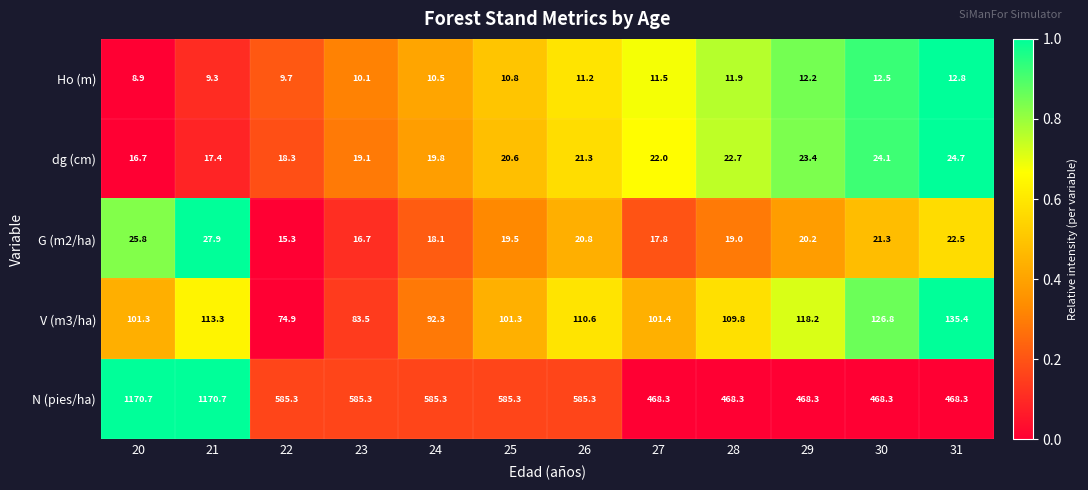

At 21, list the series in order from largest to smallest.

N (pies/ha), V (m3/ha), G (m2/ha), dg (cm), Ho (m)